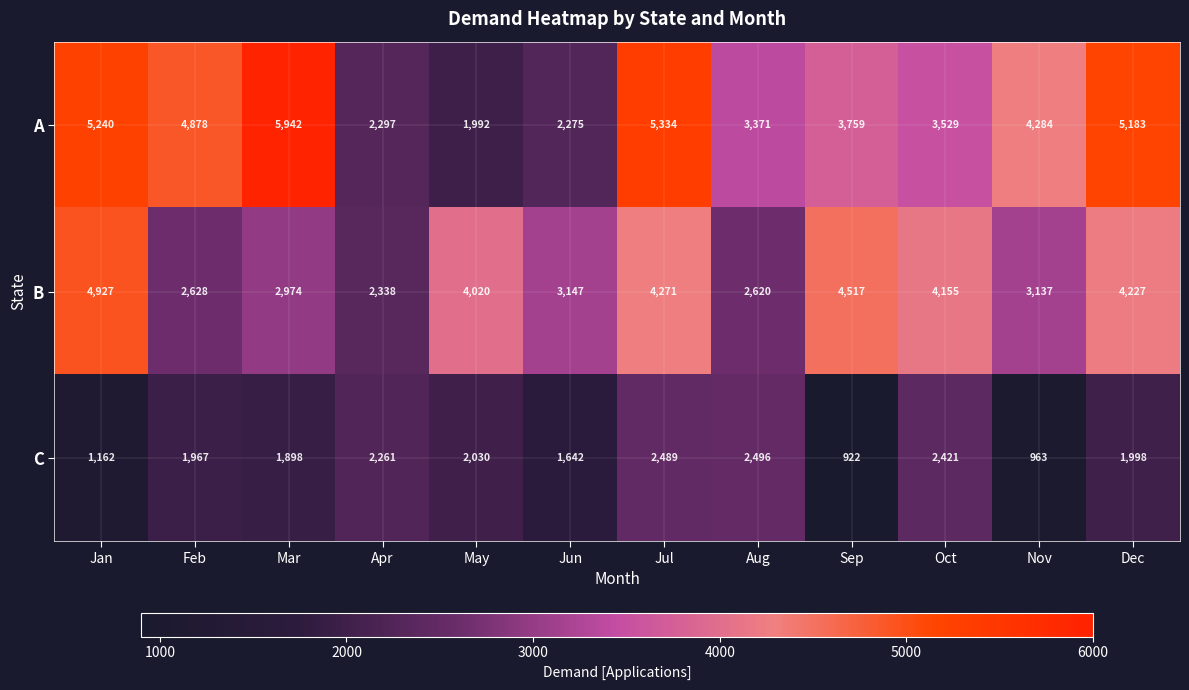

At which category is the sum across all series the highest?

Jul